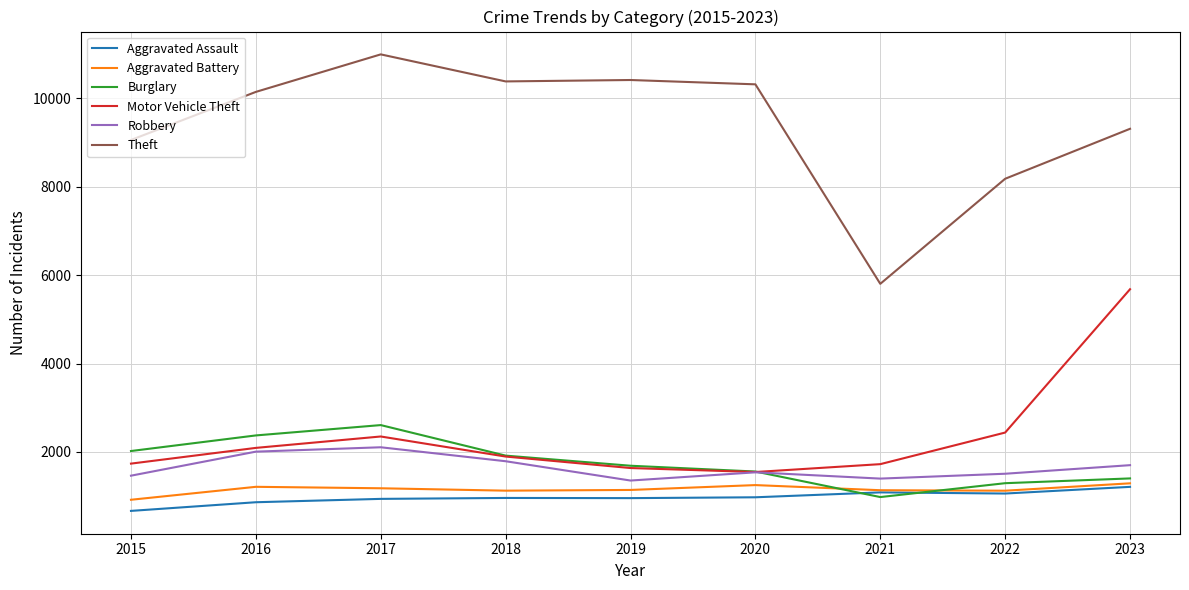

What is the greatest value displayed?

10998